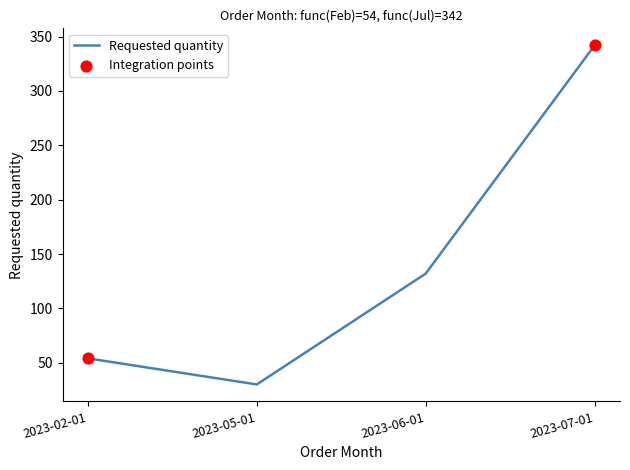

Which has a higher value, 2023-02-01 or 2023-07-01?

2023-07-01